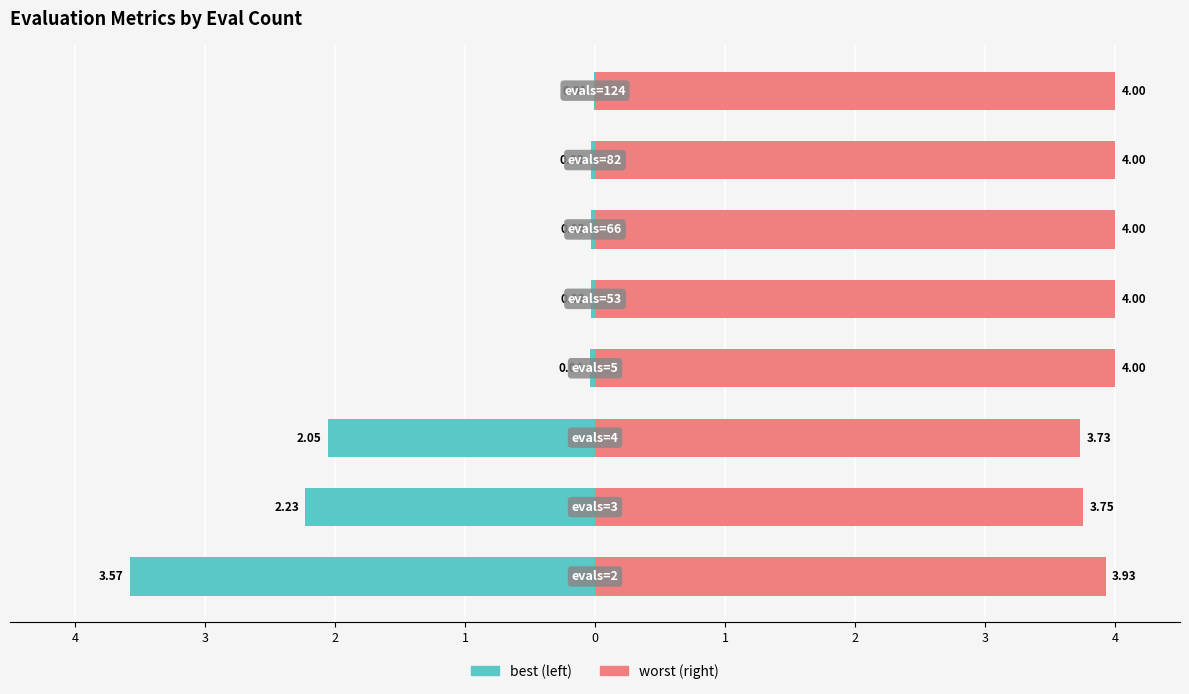

How many worst values are between 3 and 4?

8